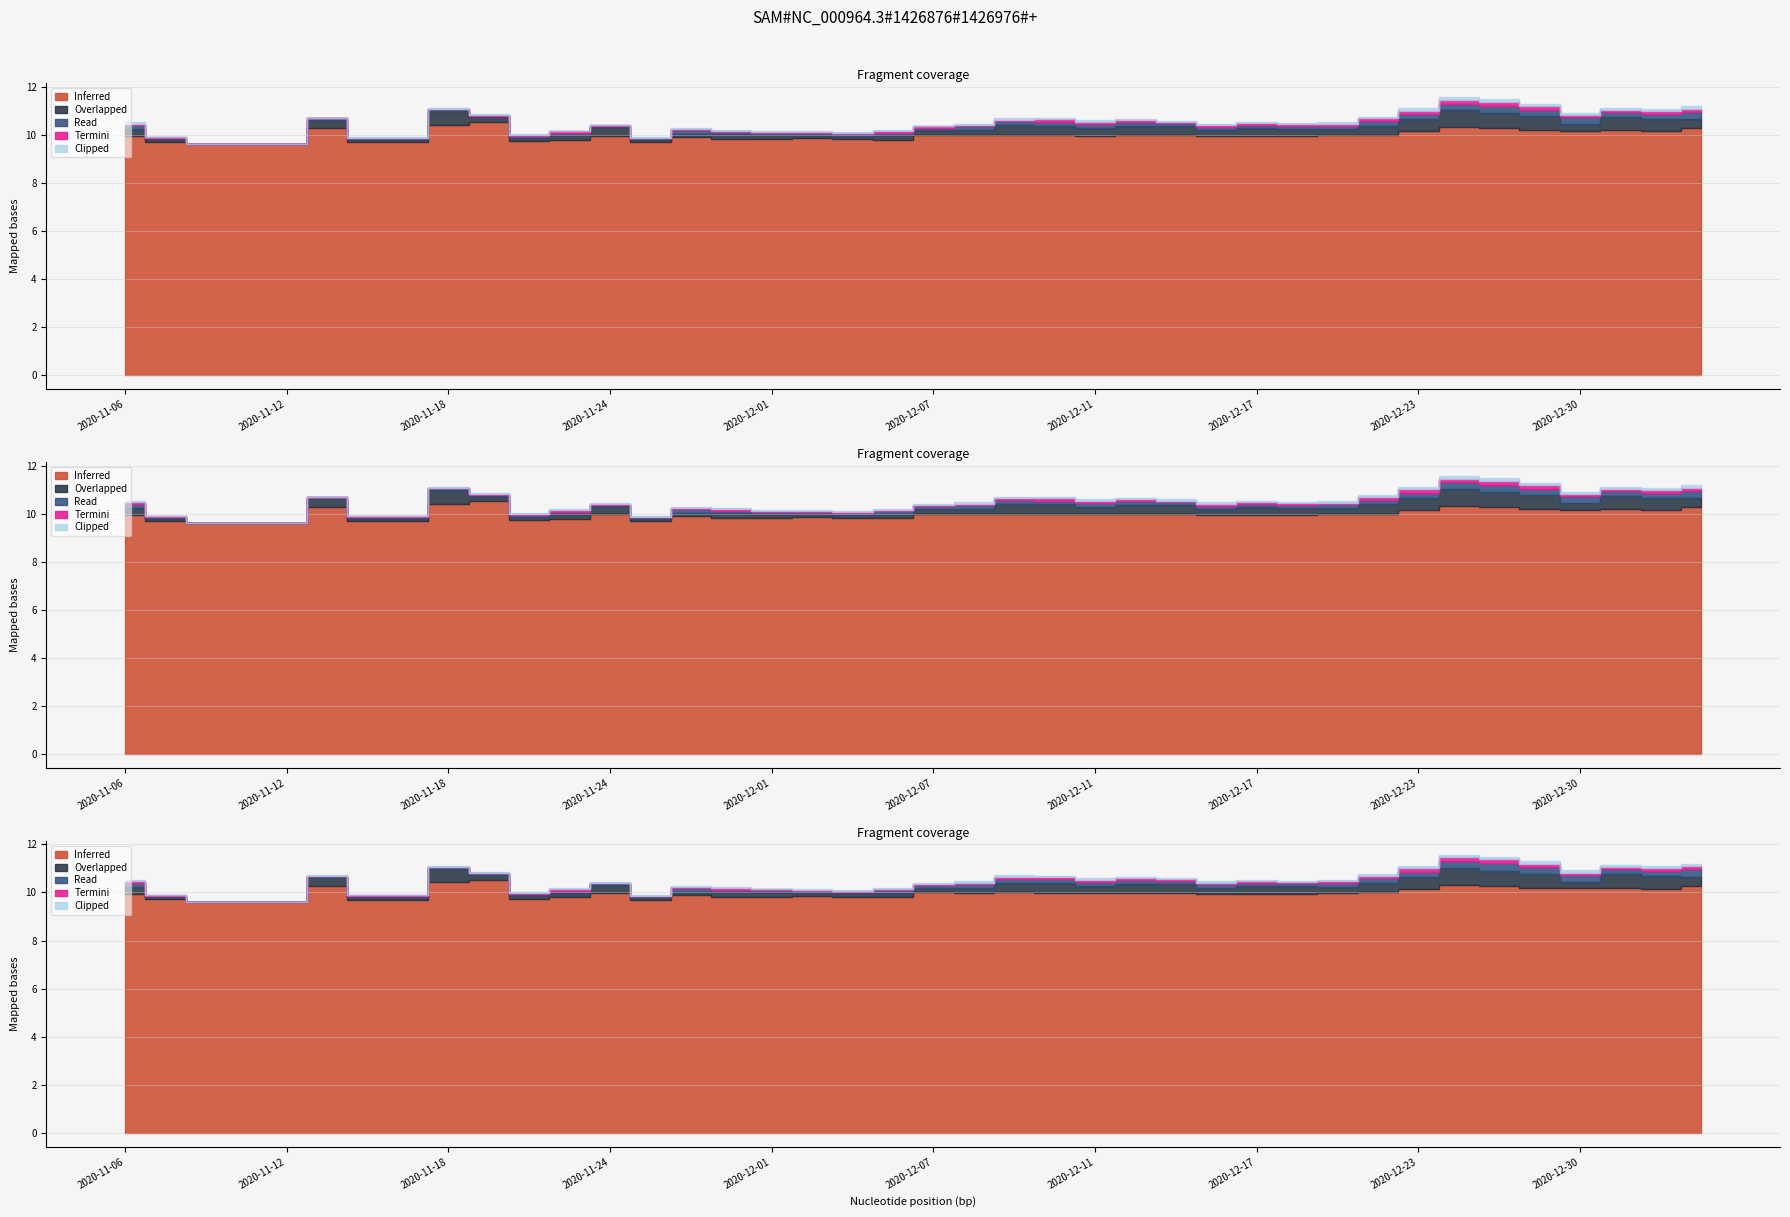

True or false: Inferred and Overlapped intersect in this chart.

False